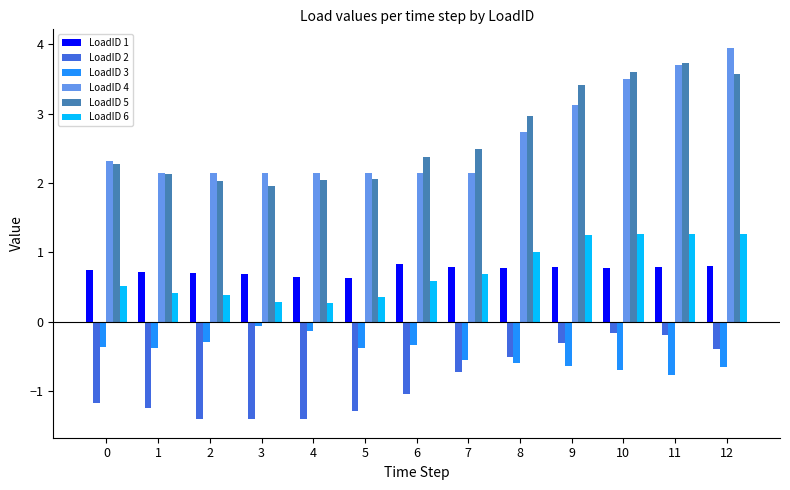

Is the value of LoadID 4 at 12 greater than the value of LoadID 5 at 2?

Yes